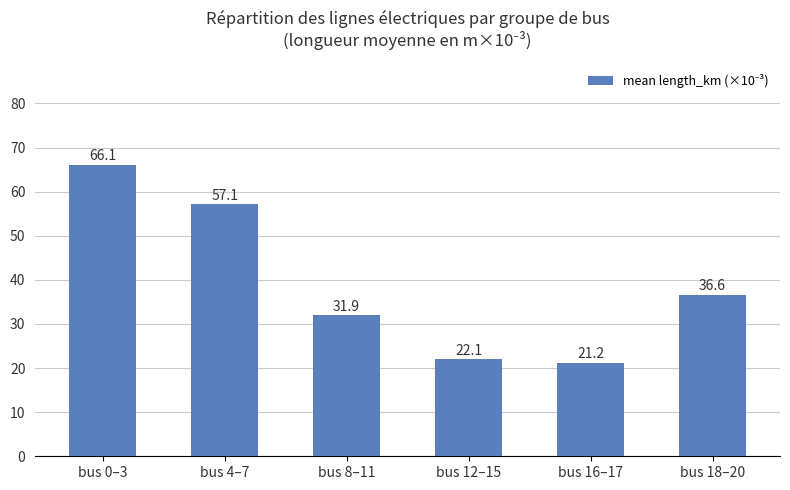

What position from the right is bus 0–3?

6